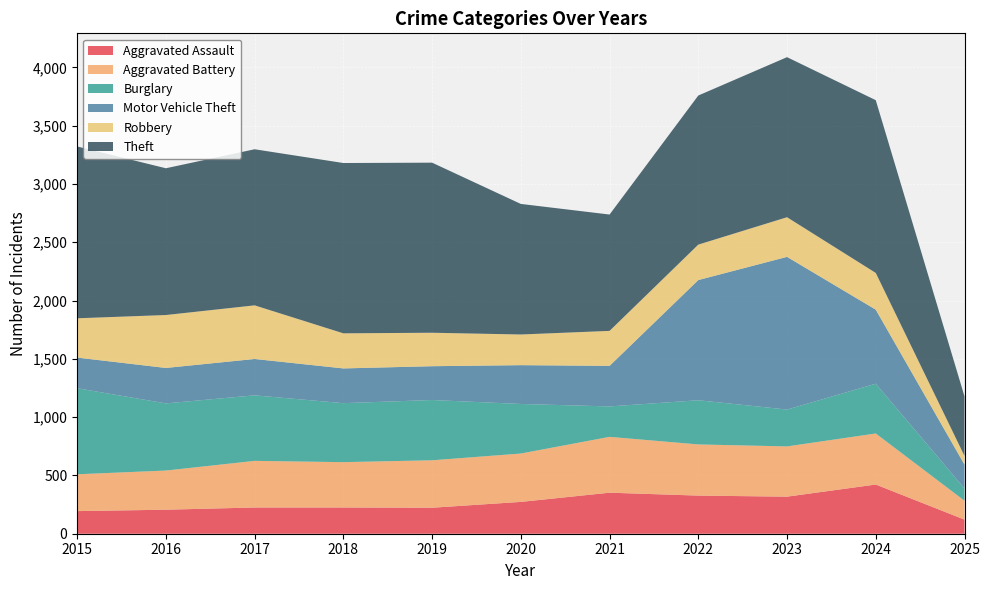

Reading left to right, list all the values displayed in this chart.

Aggravated Assault: 194	206	225	225	223	273	352	327	318	422	121
Aggravated Battery: 316	336	400	389	407	415	479	439	431	438	162
Burglary: 738	576	562	506	517	425	261	379	316	427	105
Motor Vehicle Theft: 263	304	312	298	290	333	348	1031	1310	635	205
Robbery: 337	454	460	301	287	263	300	304	340	315	74
Theft: 1474	1259	1339	1461	1459	1120	998	1279	1373	1482	511